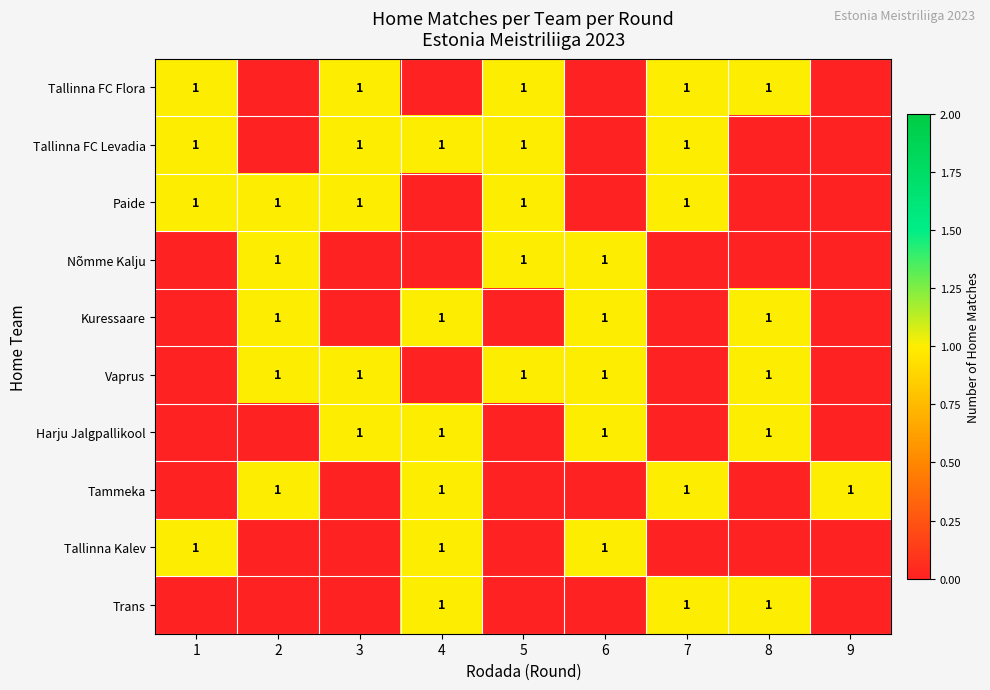

The Vaprus series shows 0 at 2. True or false?

False